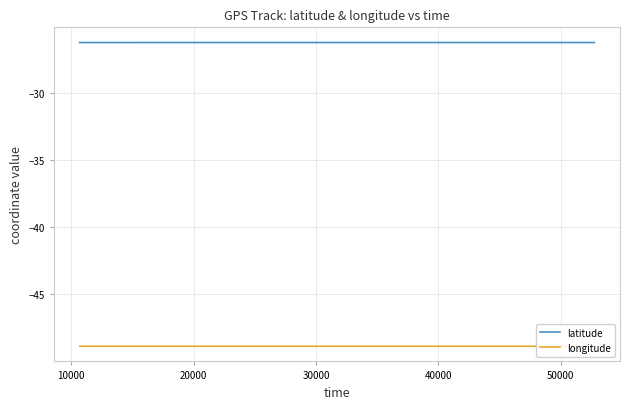

Rank the series by their maximum value, from lowest to highest.

longitude, latitude